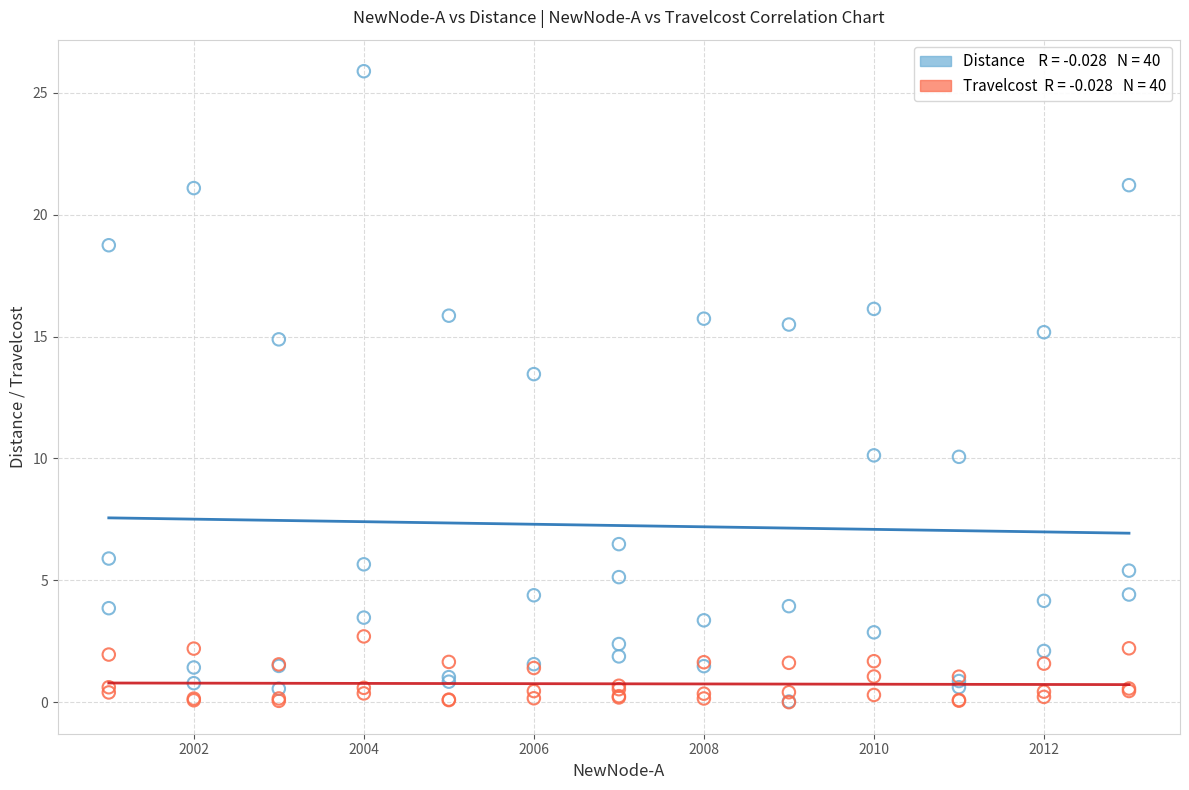

Across all series, what Y value is closest to 12?

13.5